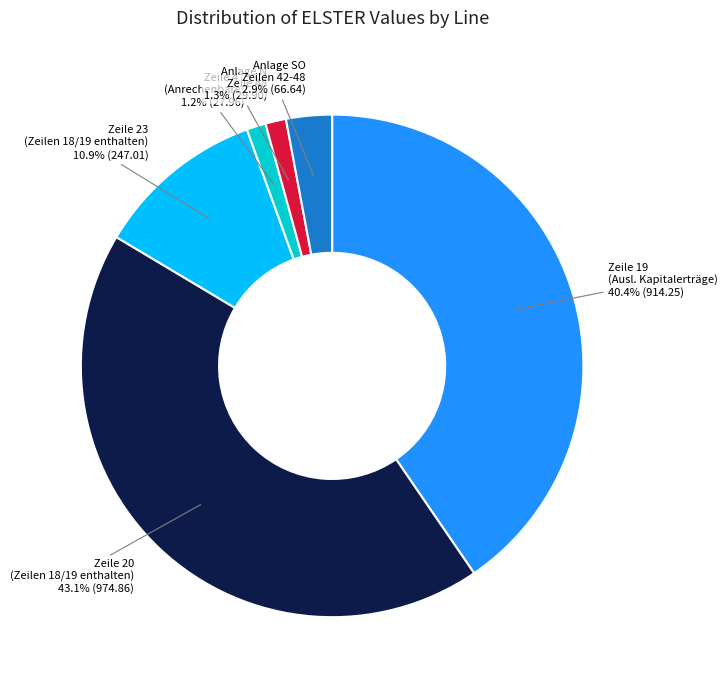

Which has a higher value, Anlage N Zeile 48 or Zeile 20 (Zeilen 18/19 enthalten)?

Zeile 20 (Zeilen 18/19 enthalten)